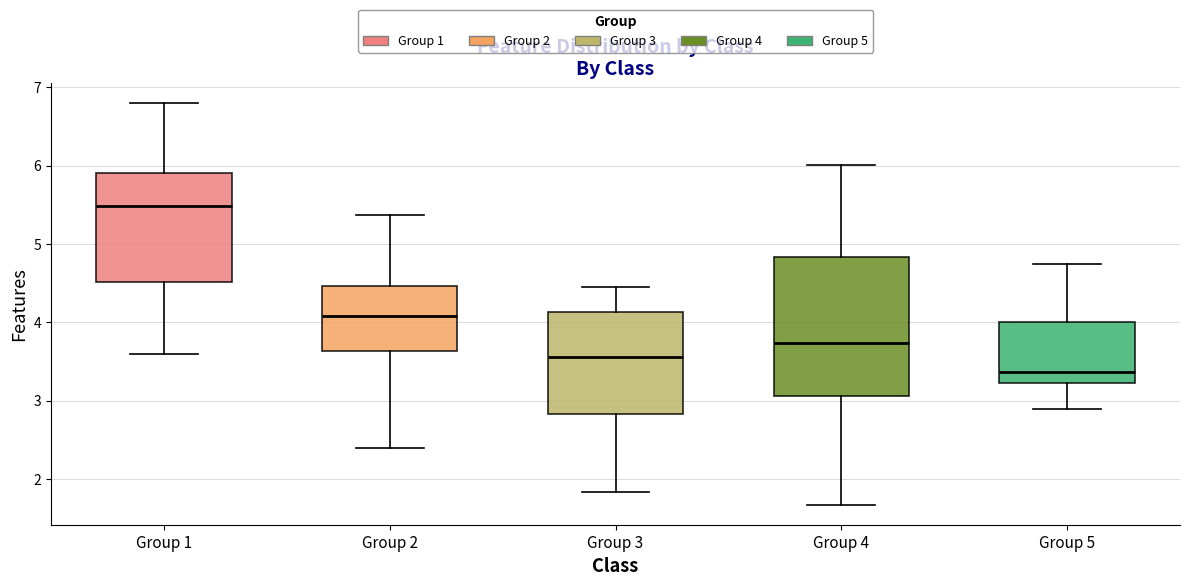

Where is the upper edge of the box for Group 2 on the y-axis? The values are not printed on the chart, so give them approximately, as read against the axis.

4.5